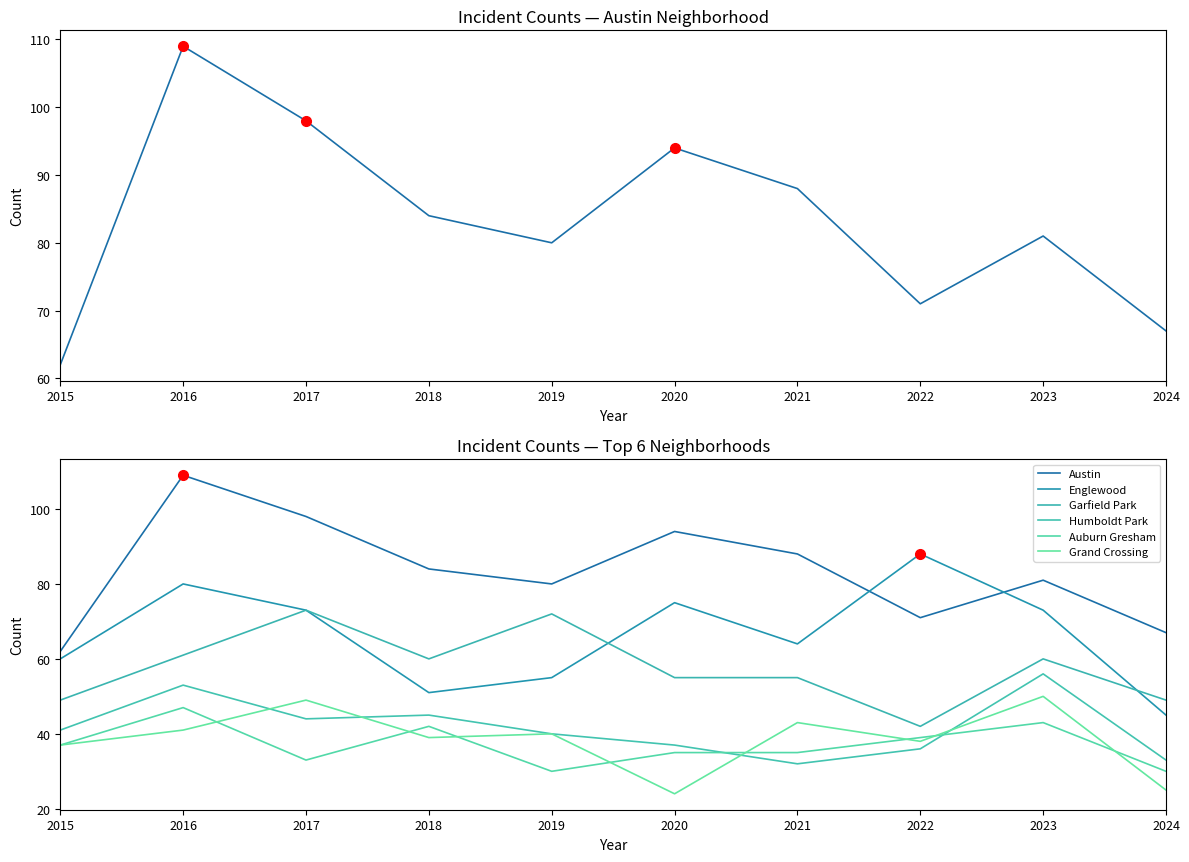

Where is the first local minimum for Humboldt Park?

2017